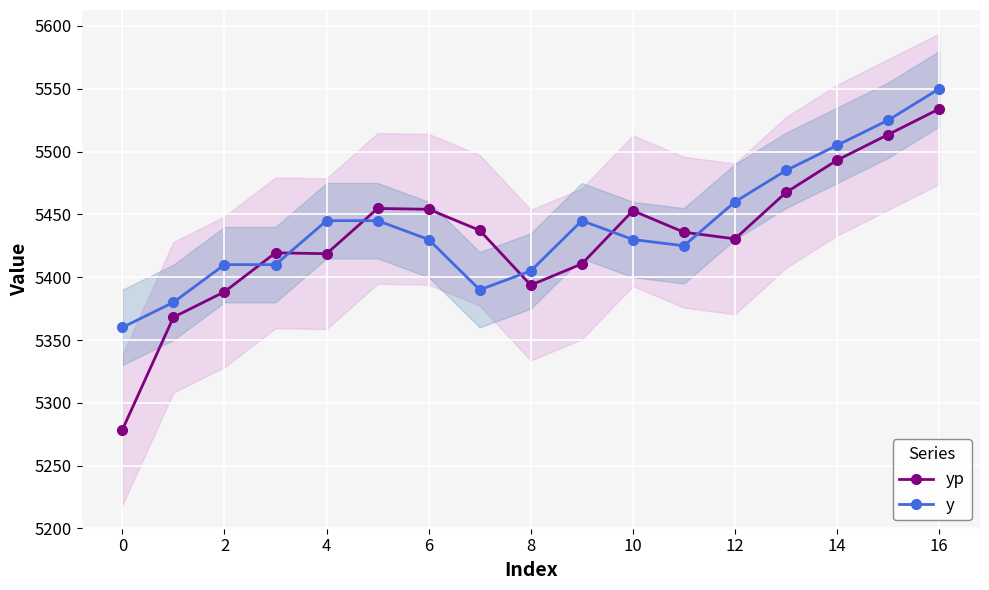

Reading left to right, what are all the values shown in this chart?

yp: 5278.5	5368.1	5388.4	5419.4	5418.7	5454.7	5454.1	5437.3	5393.7	5410.6	5452.9	5435.8	5430.5	5467.5	5493.2	5513.5	5534.0
y: 5360.0	5380.0	5410.0	5410.0	5445.0	5445.0	5430.0	5390.0	5405.0	5445.0	5430.0	5425.0	5460.0	5485.0	5505.0	5525.0	5550.0